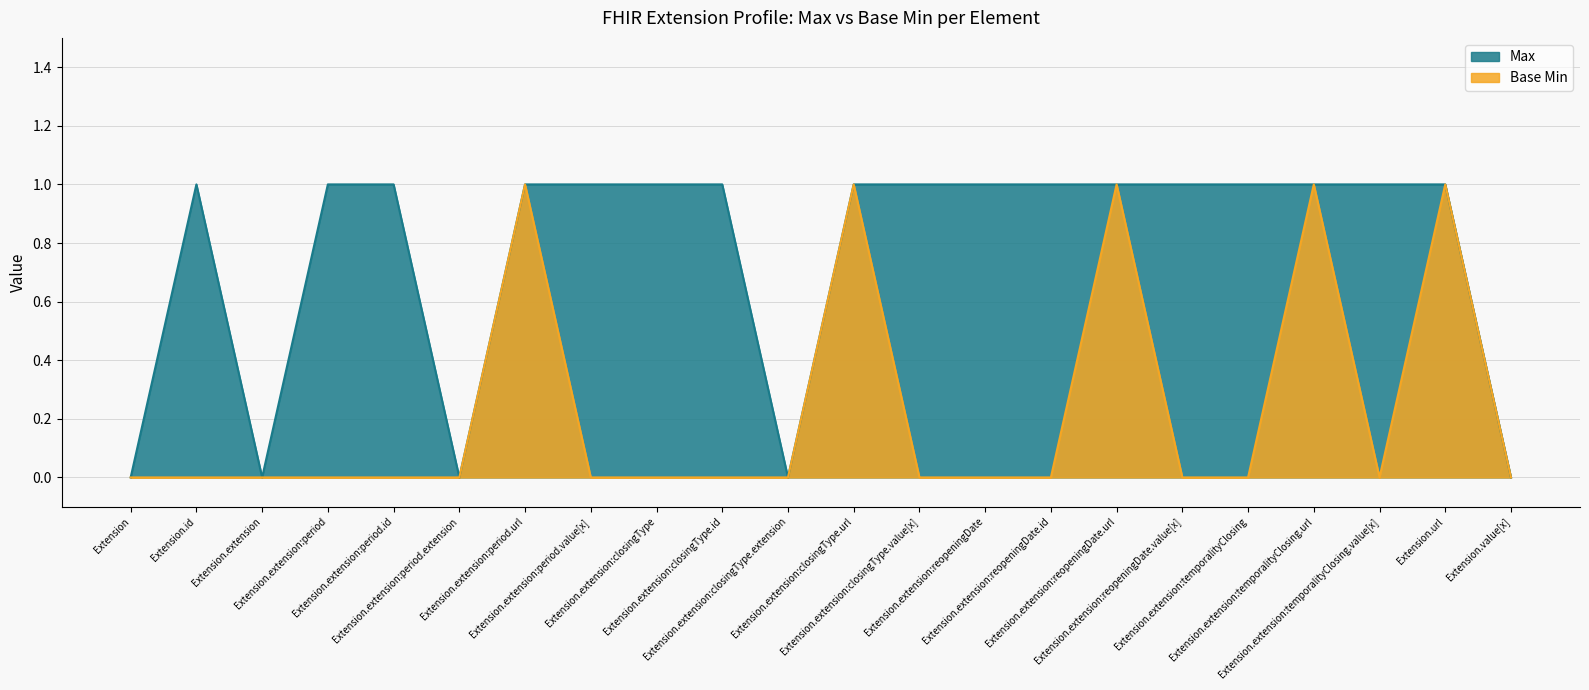

True or false: Base Min and Max cross at least once.

False